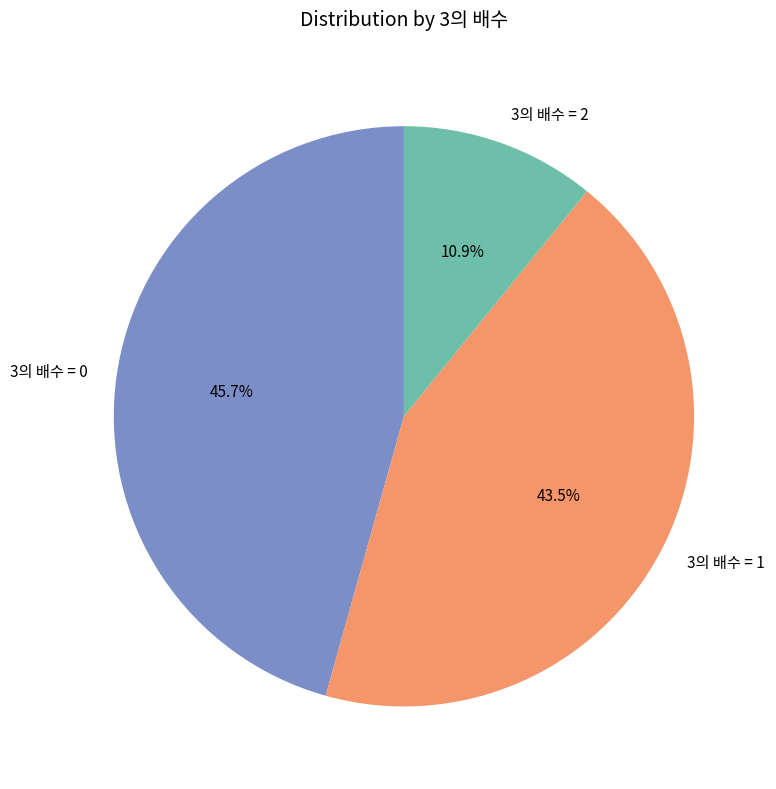

What percentage is NOT represented by 3의 배수 = 1?

56.5%